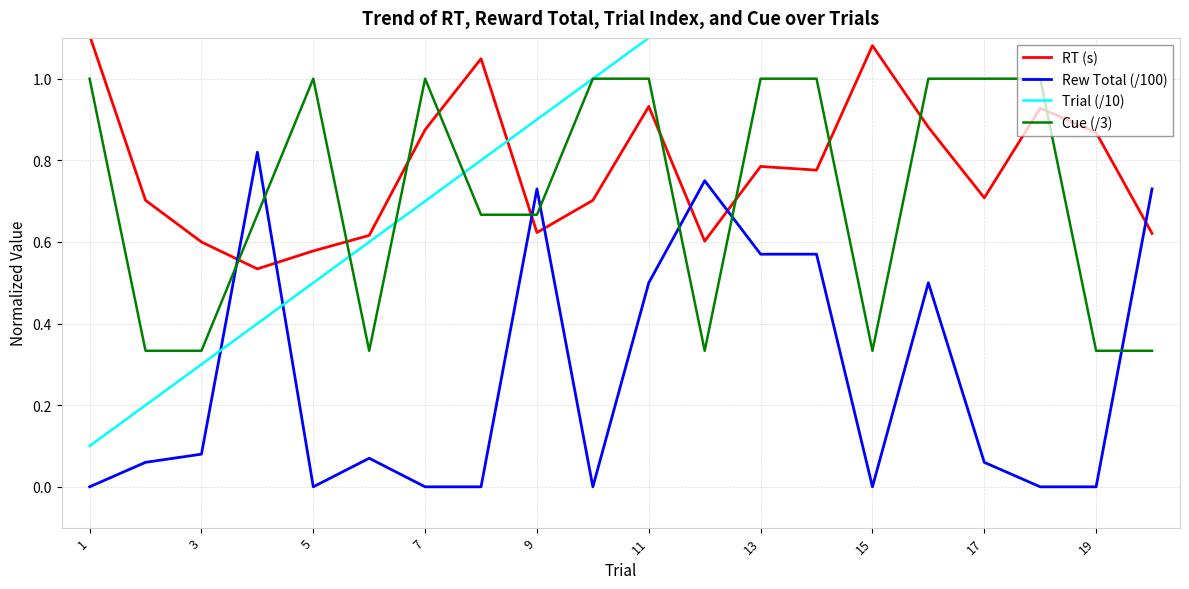

How many lines are shown in the chart?

4